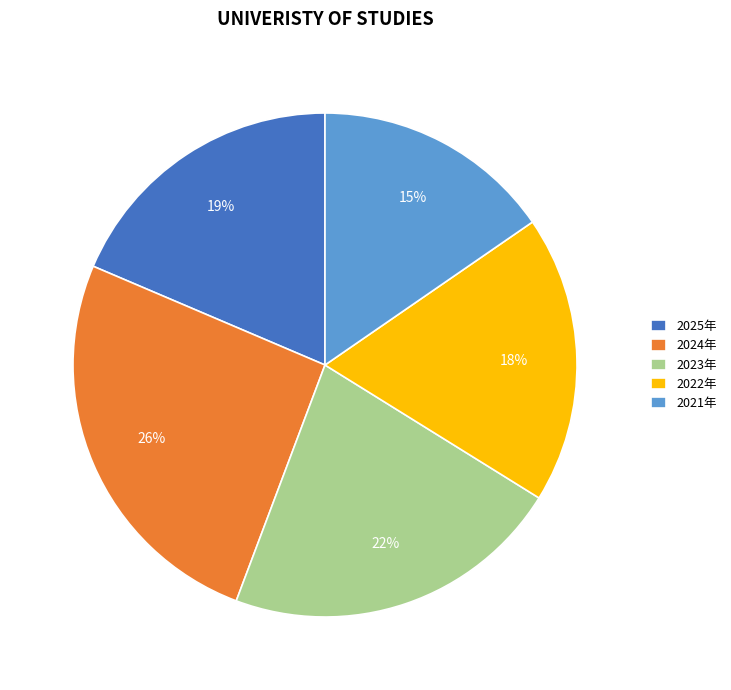

To the nearest percent, what is the combined percentage of 2025年 and 2021年?

34%